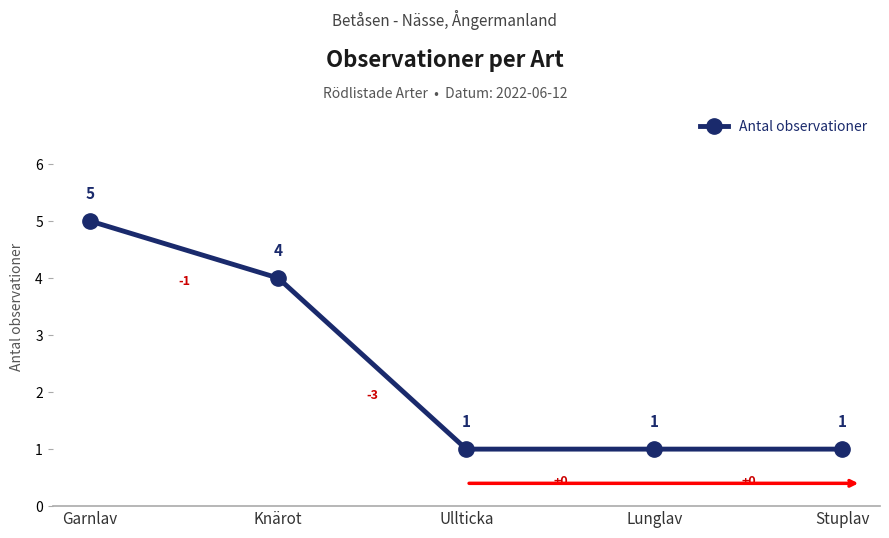

Reading left to right, transcribe all the data shown in this chart.

Garnlav=5	Knärot=4	Ullticka=1	Lunglav=1	Stuplav=1